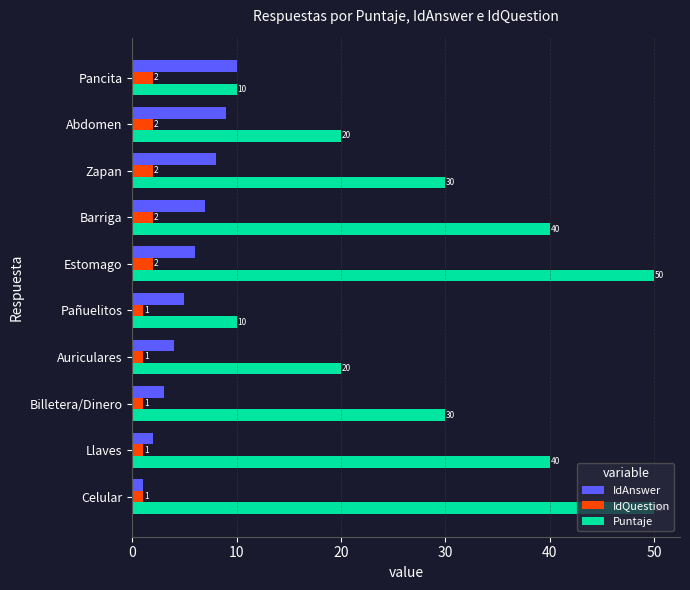

Count the IdQuestion values in the range 1 to 2.

10